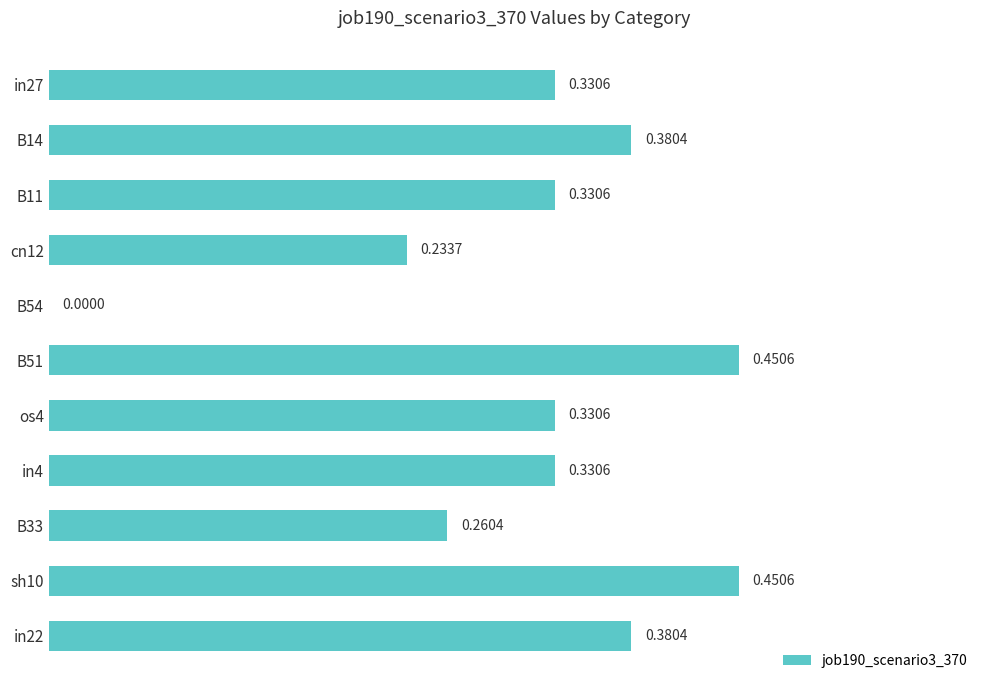

Count the number of categories in the chart.

11